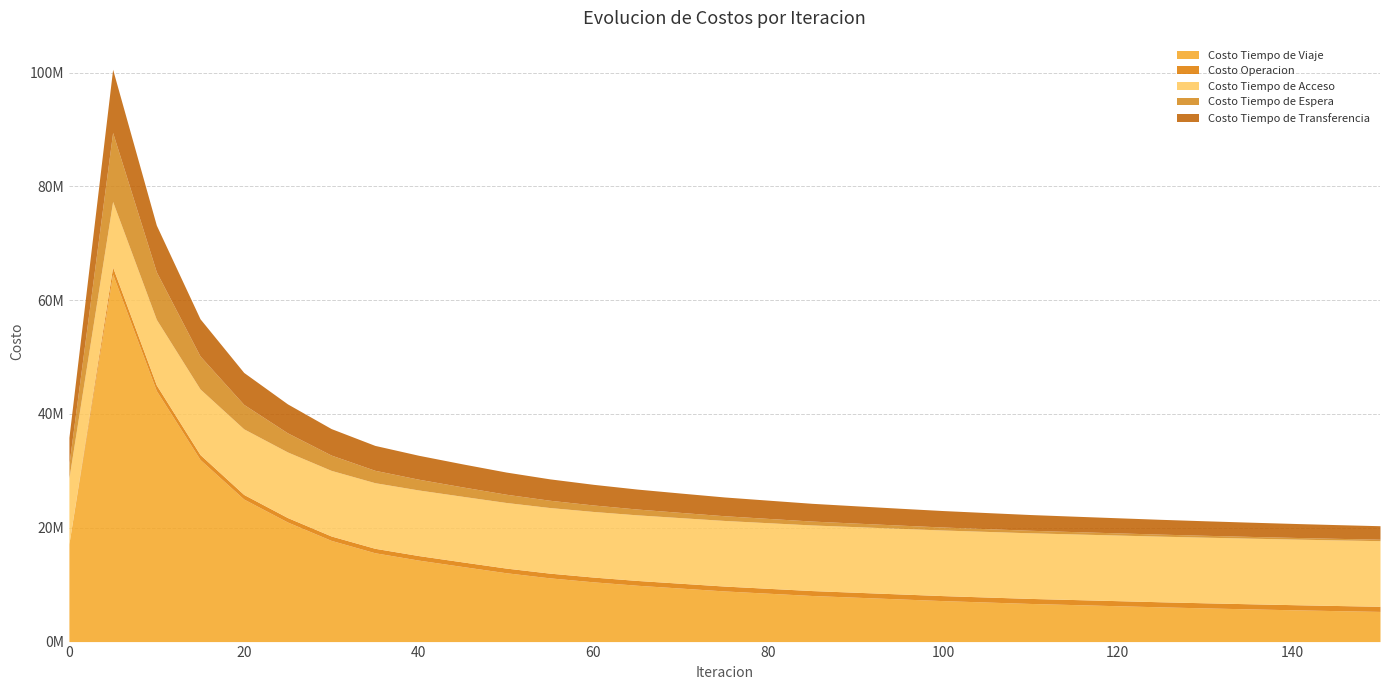

At which label is Costo Operacion closest to 618378?

30